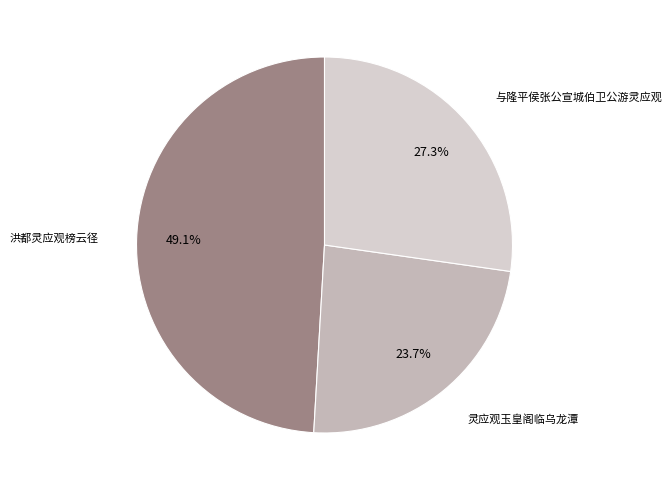

What portion of the pie excludes 与隆平侯张公宣城伯卫公游灵应观?

72.7%